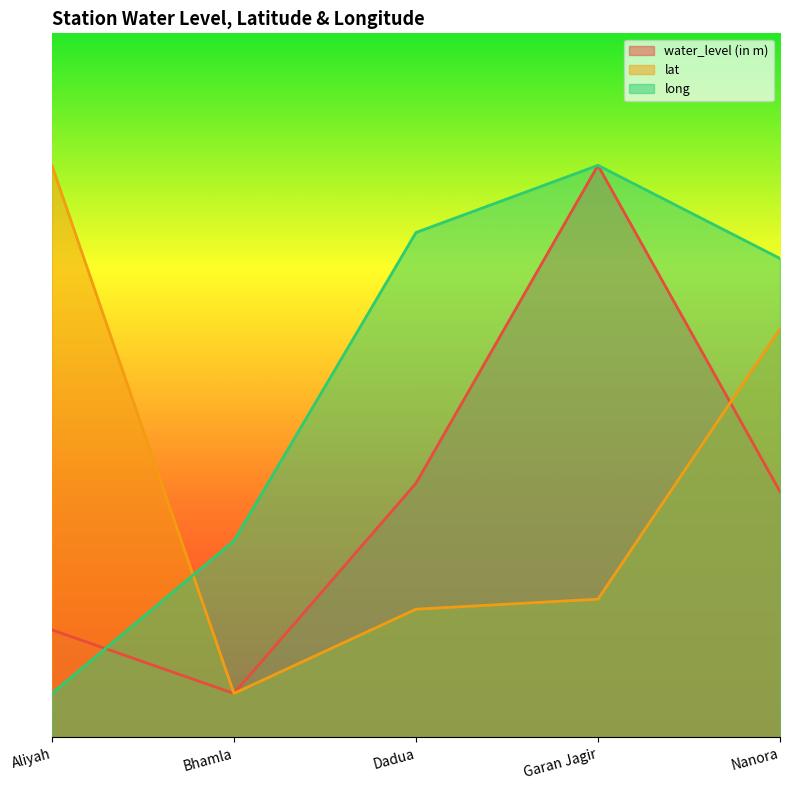

What is the greatest value displayed?

65.0